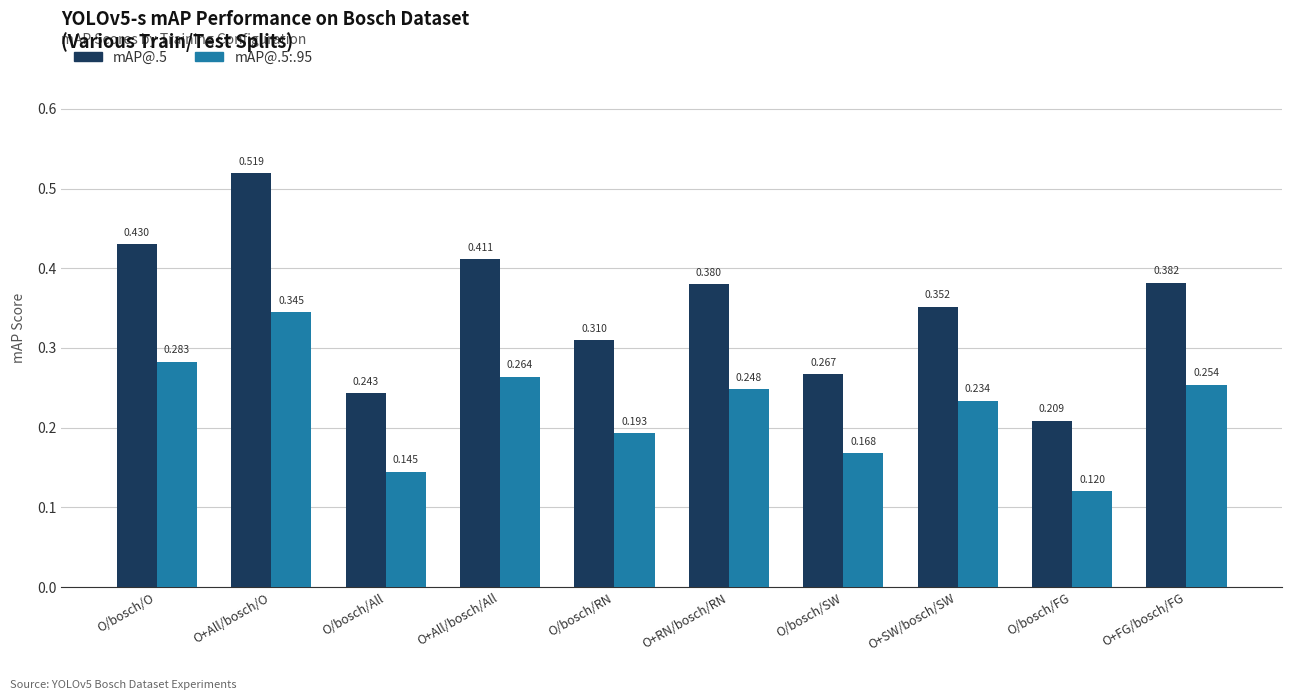

Rank the categories by mAP@.5 value from highest to lowest.

O+All/bosch/O, O/bosch/O, O+All/bosch/All, O+FG/bosch/FG, O+RN/bosch/RN, O+SW/bosch/SW, O/bosch/RN, O/bosch/SW, O/bosch/All, O/bosch/FG